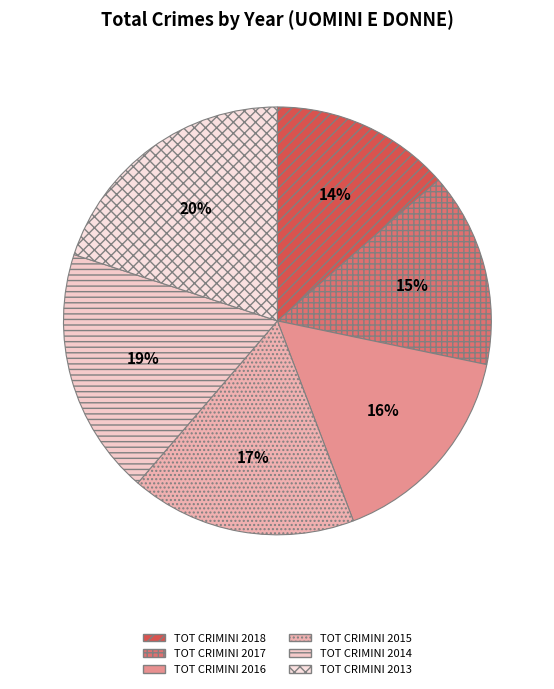

Rank the categories by value from lowest to highest.

TOT CRIMINI 2018, TOT CRIMINI 2017, TOT CRIMINI 2016, TOT CRIMINI 2015, TOT CRIMINI 2014, TOT CRIMINI 2013